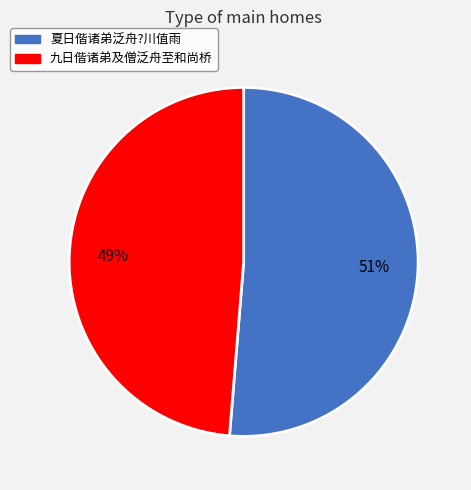

Is it true that 夏日偕诸弟泛舟?川值雨 is 61% of the pie?

False